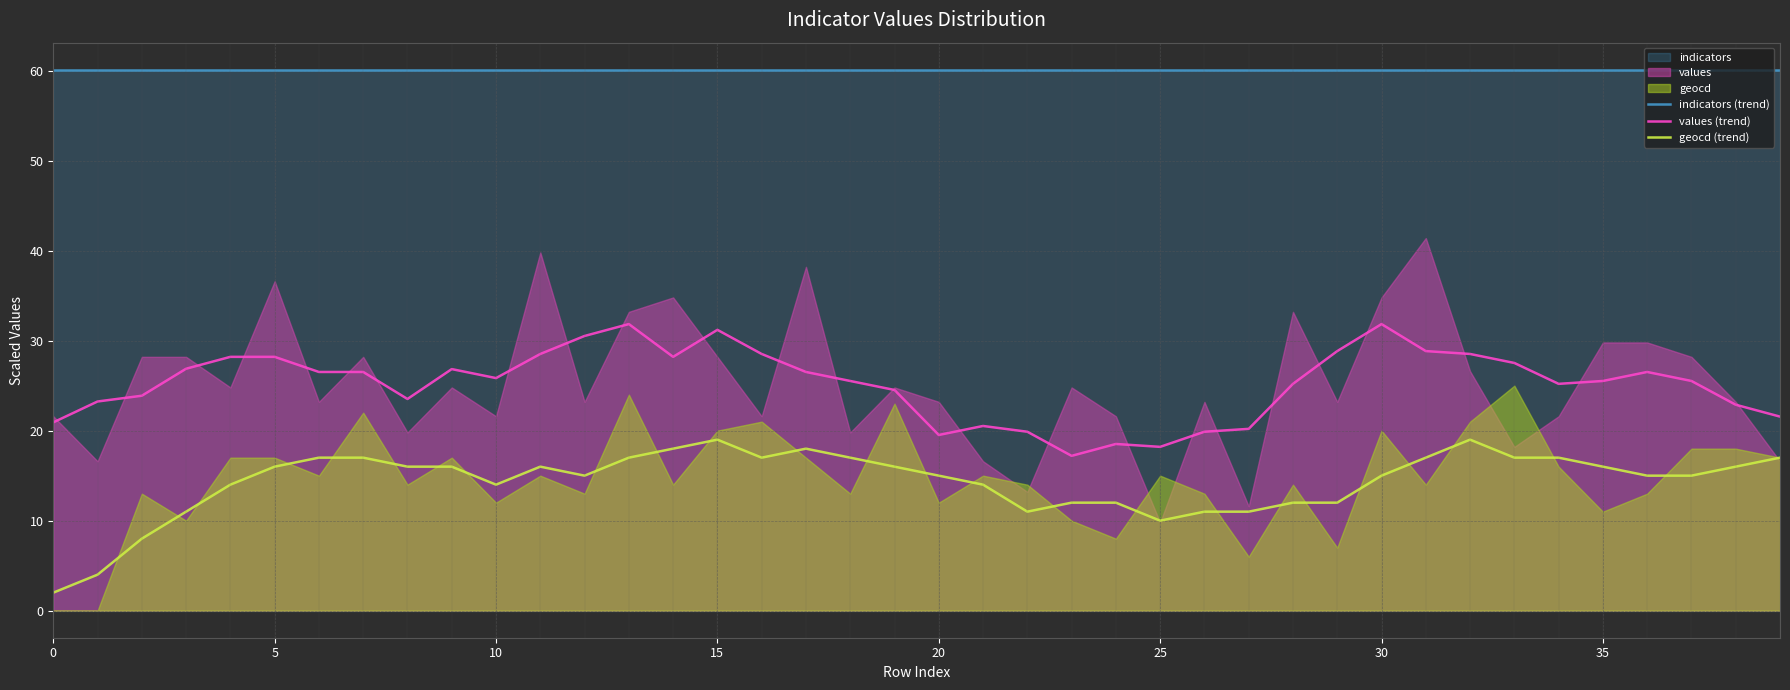

What is the value of the geocd (trend) point at the 12th from the left?

16.0